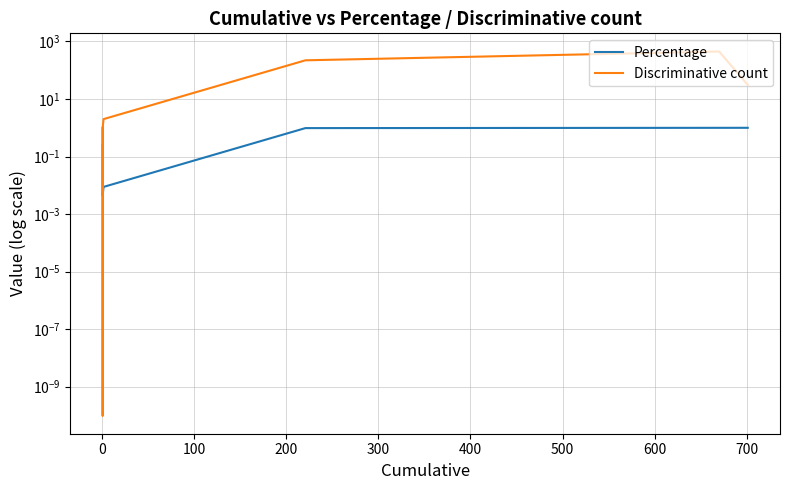

The value of Discriminative count at 700 is 296.6. True or false?

False